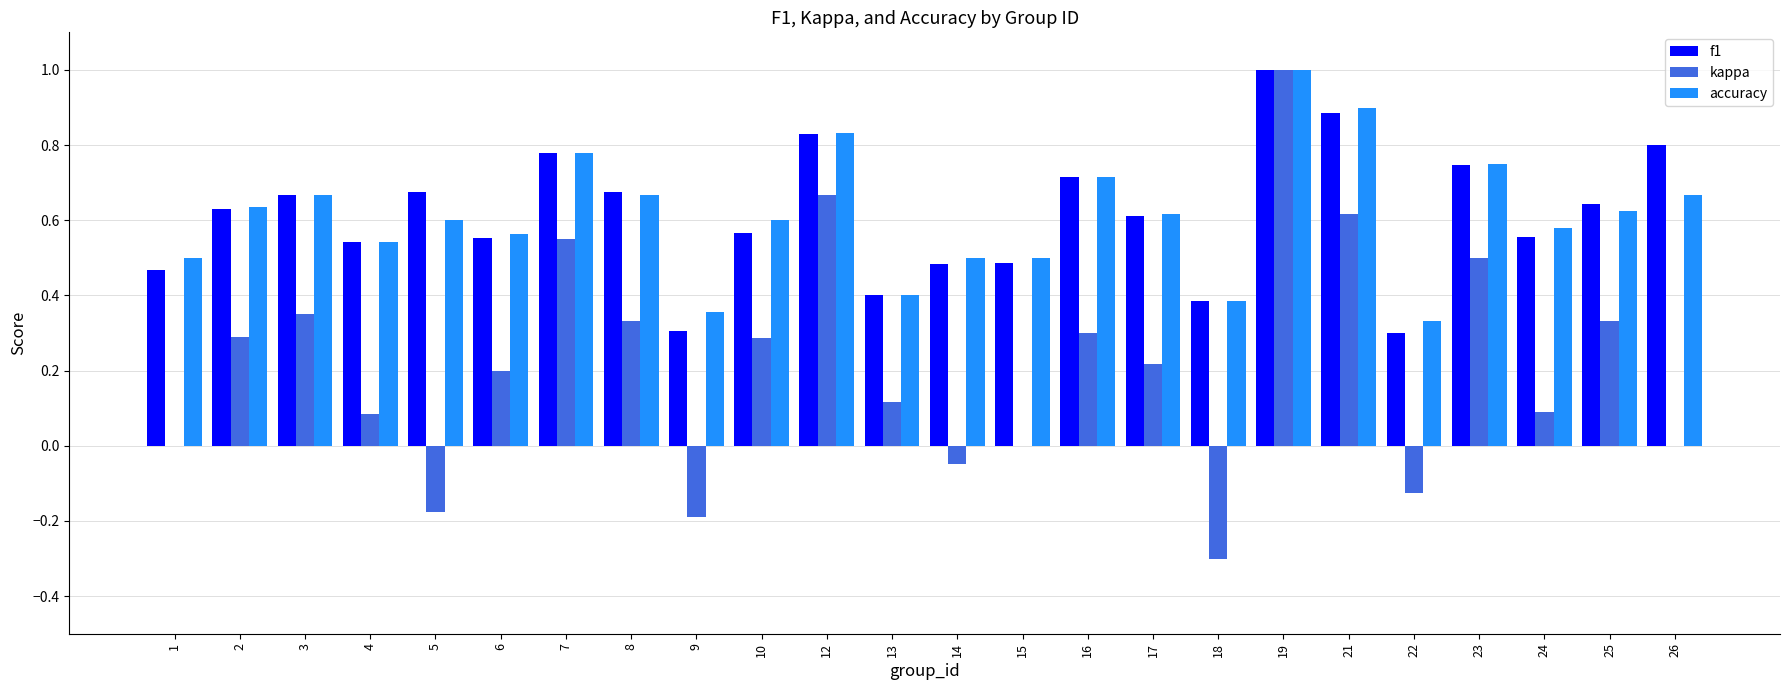

True or false: f1 has a value of 0.2 at 14.

False